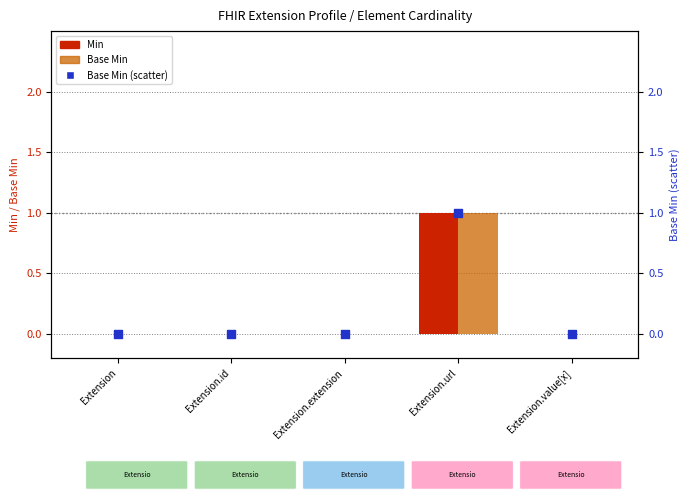

Which series contains the highest Y value?

Min